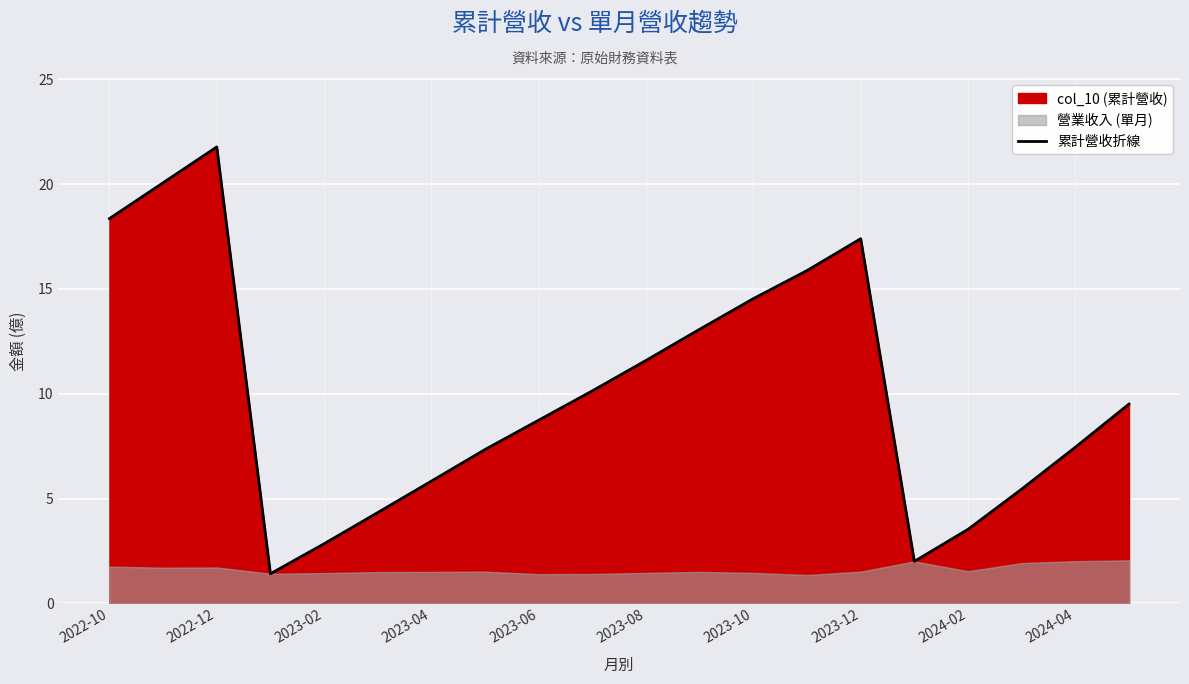

At which label does 累計營收折線 first exceed 9?

2022-10